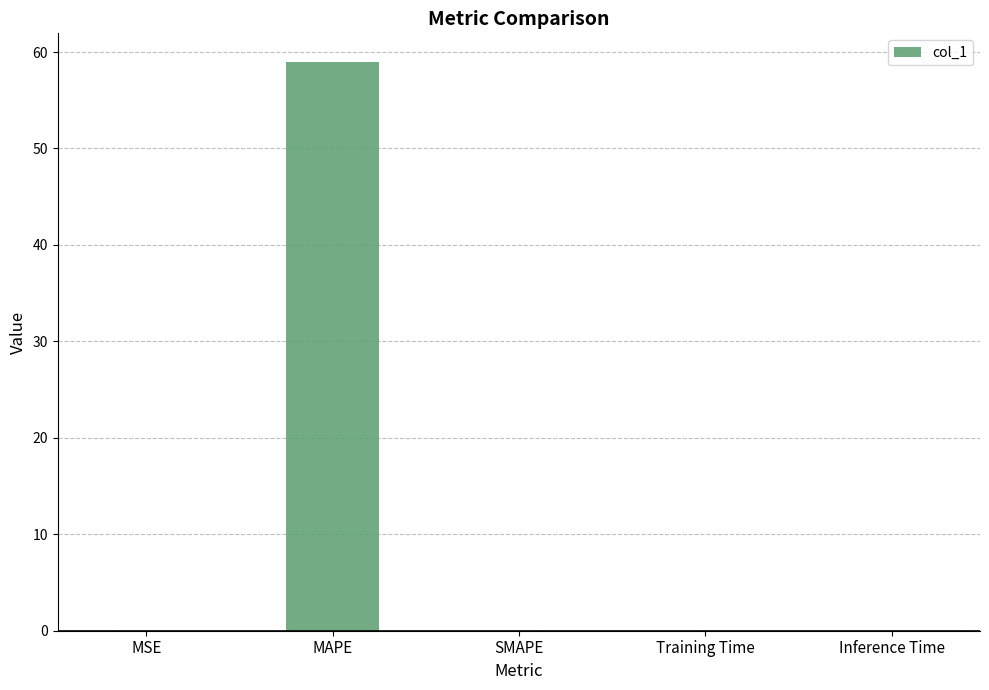

What is the sum of all values?

59.0